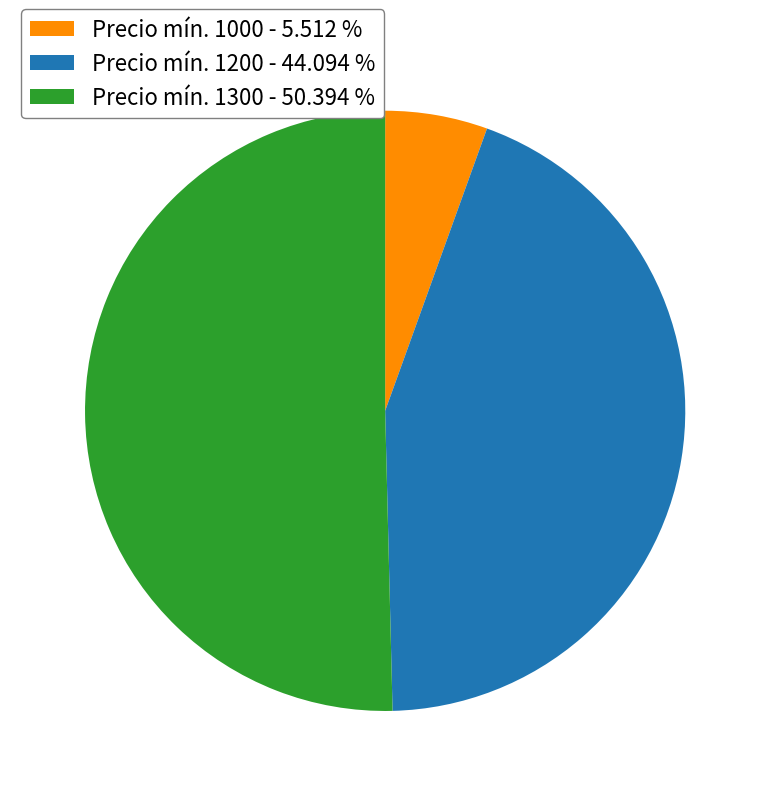

Is there a majority slice in this chart?

Yes